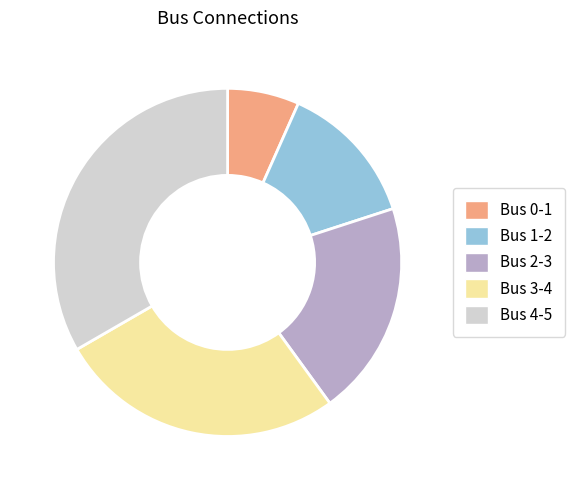

How many slices are in this pie chart?

5